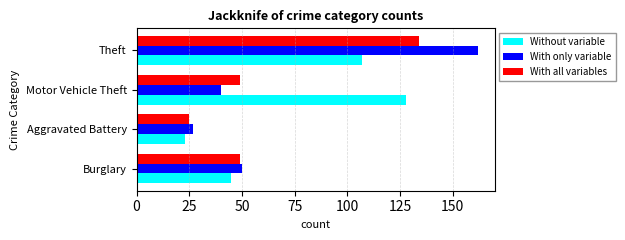

Rank the series by their average value, from lowest to highest.

With all variables, With only variable, Without variable